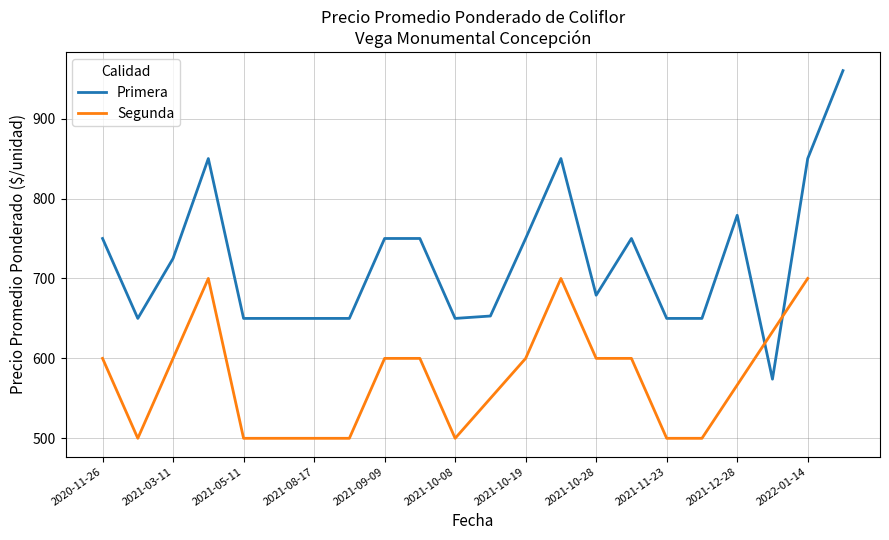

The value of Primera at 2022-01-14 is 1291. True or false?

False